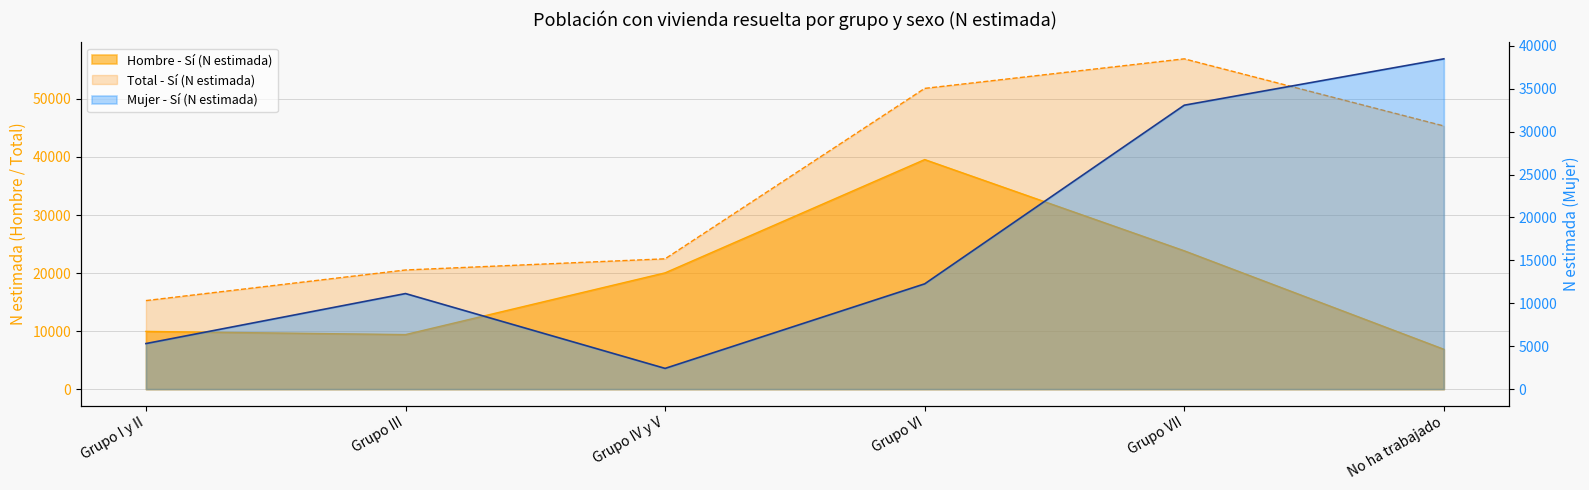

Which series has the widest spread of values?

Total - Si (N estimada)